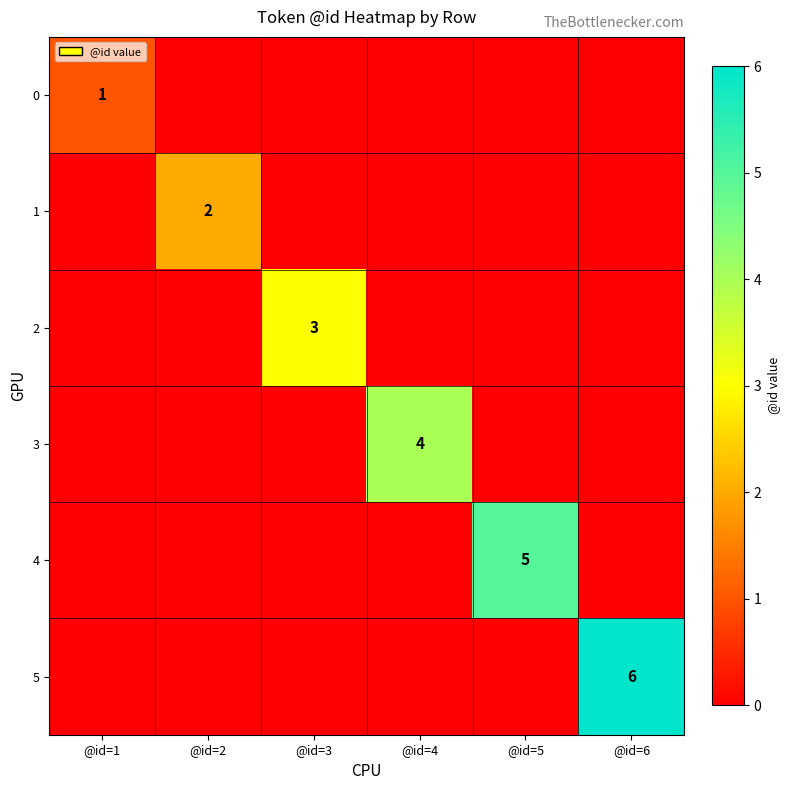

Which category has the highest value across all series?

@id=6